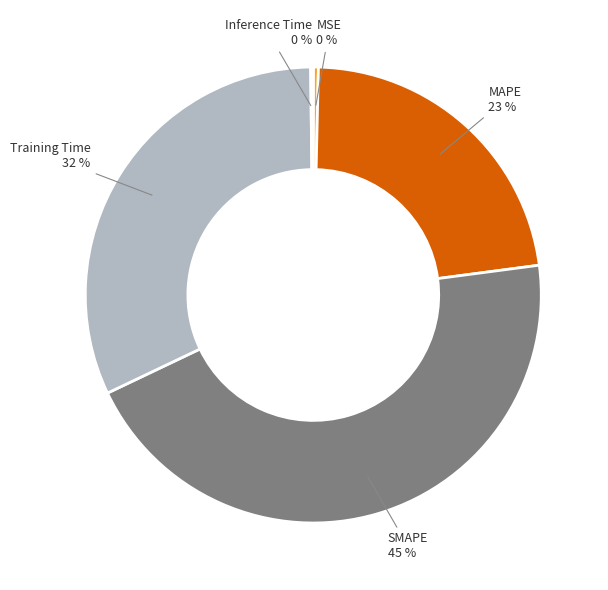

To the nearest percent, what is the difference between the largest and smallest slice percentages?

45%